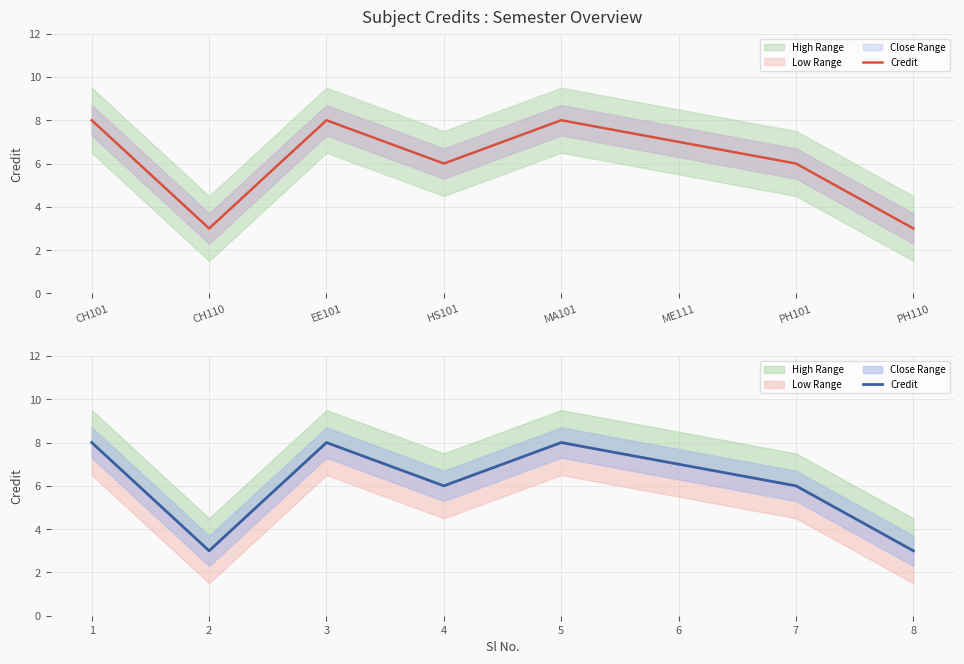

Where is the first local maximum?

3